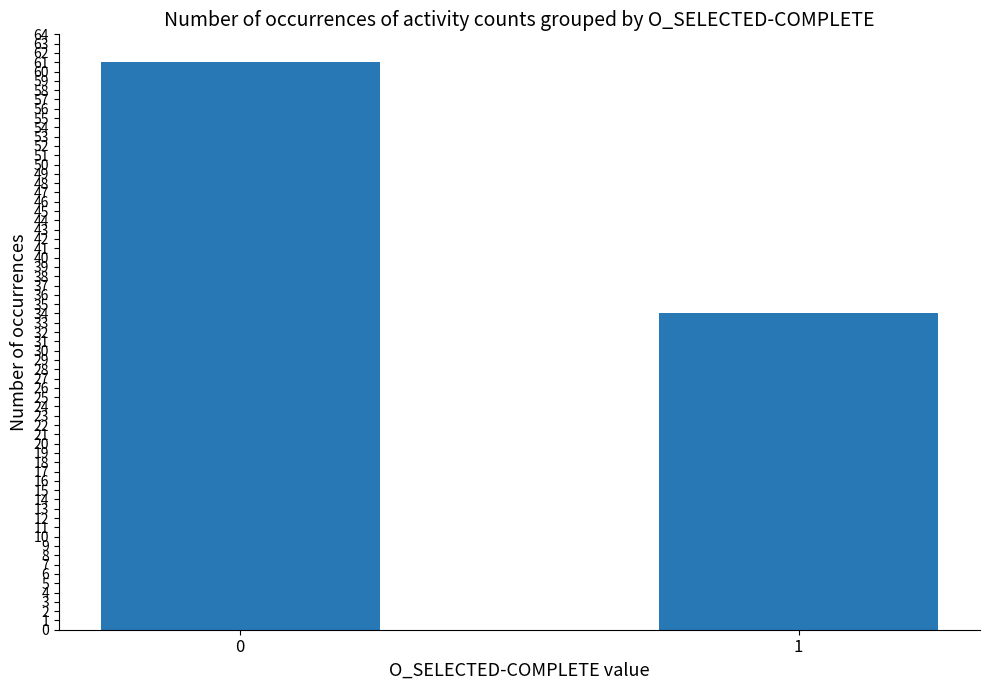

Is it true that the value at 1 is 11?

False